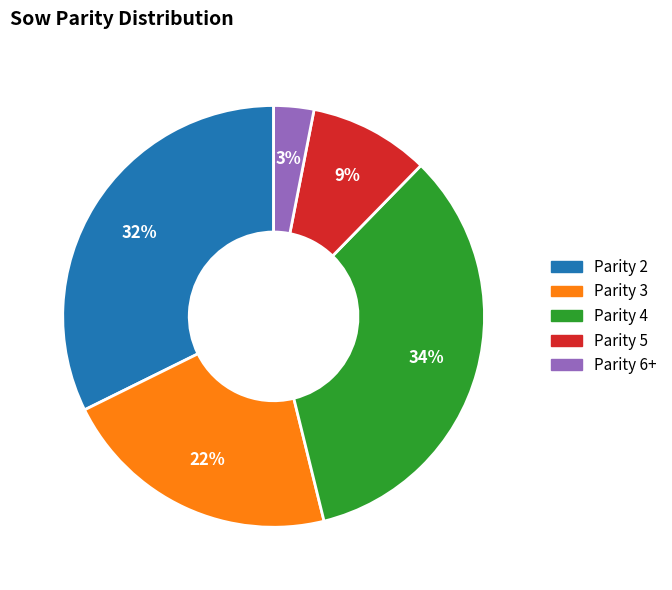

To the nearest percent, what is the average slice percentage?

20%